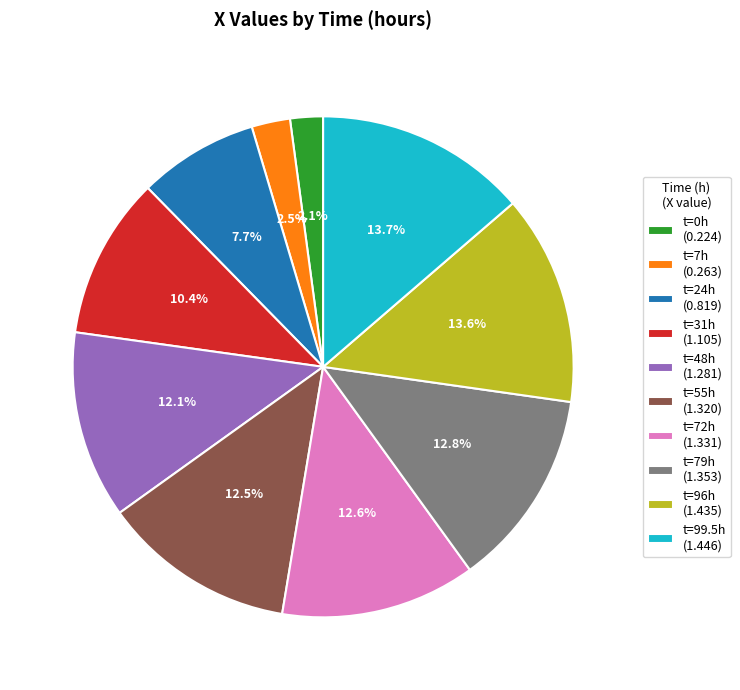

To the nearest percent, what is the difference between the largest and smallest slice percentages?

12%